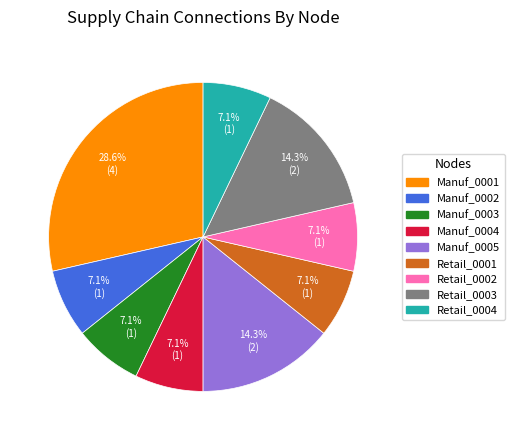

Is the sum of Manuf_0005 and Retail_0001 greater than half?

No